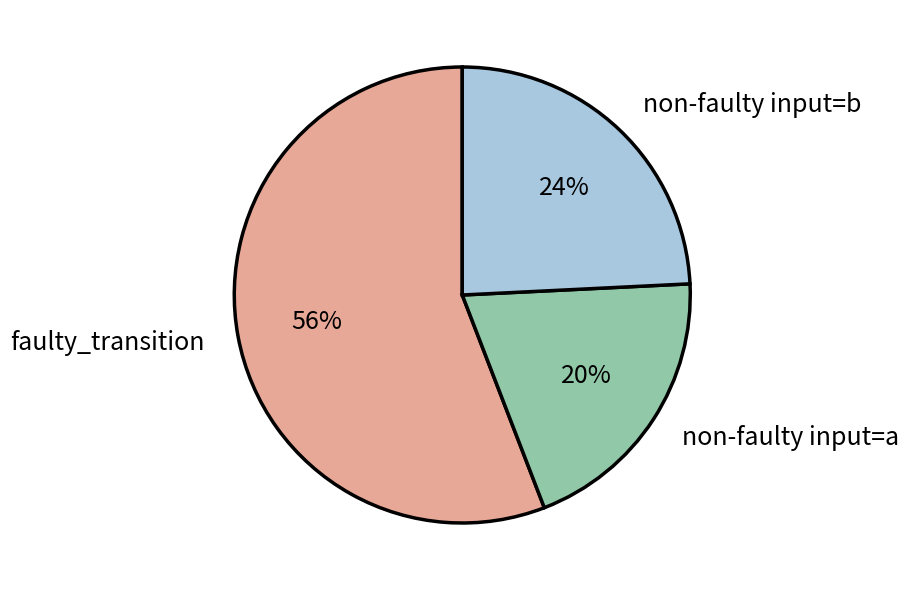

To the nearest percent, what percentage of the pie is non-faulty input=b?

24%